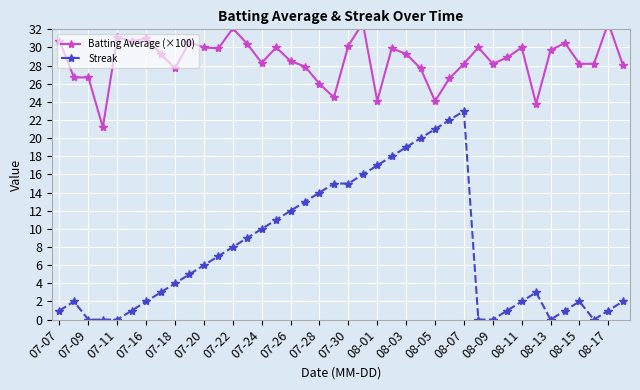

True or false: Streak has more than 0 points higher than both neighbors.

True